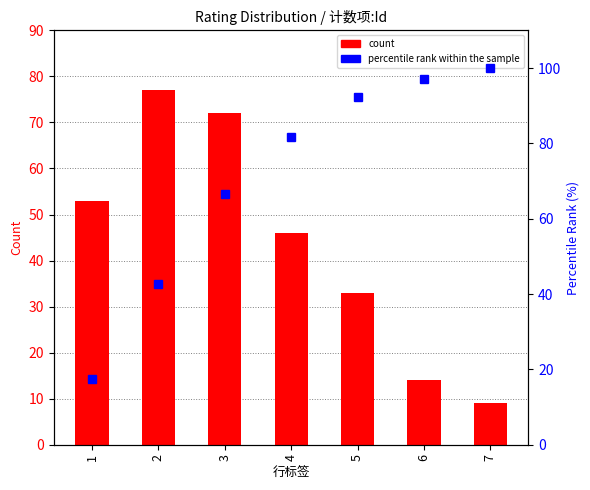

What is the difference between the maximum and minimum values in the percentile rank within the sample series?

82.6